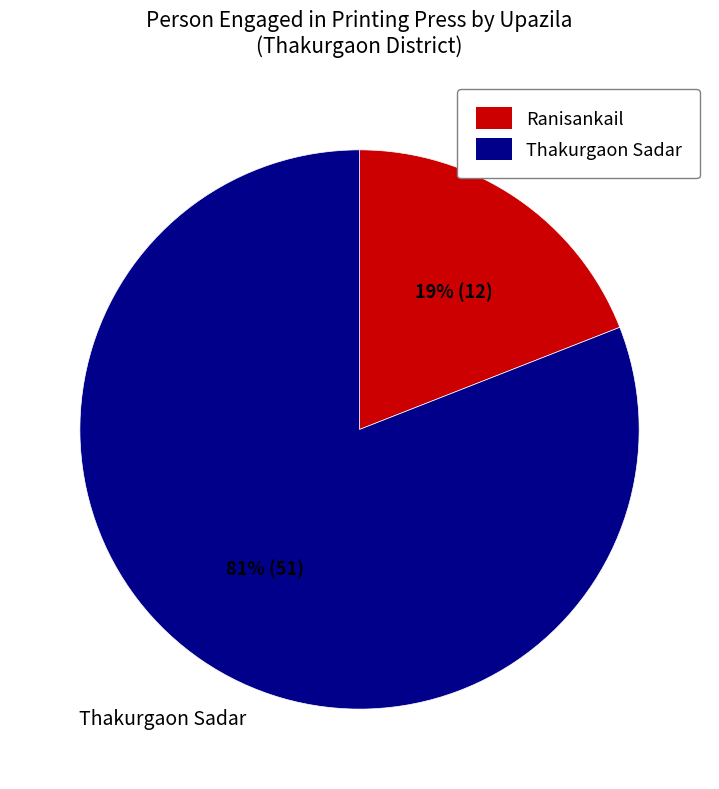

To the nearest percent, what is the difference between the largest and smallest slice percentages?

62%